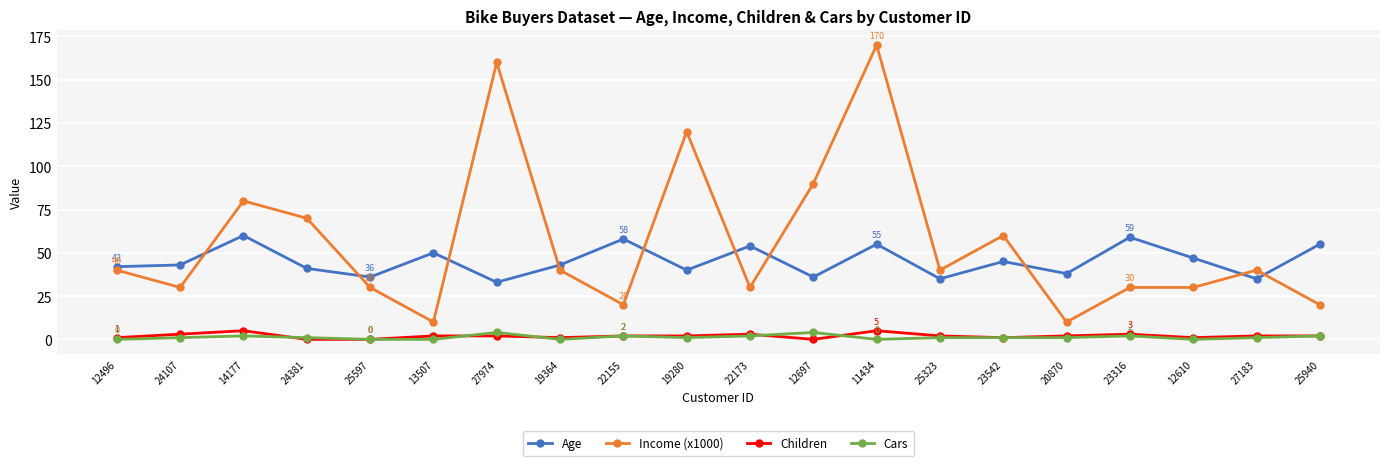

At how many categories does at least one series exceed 45?

13